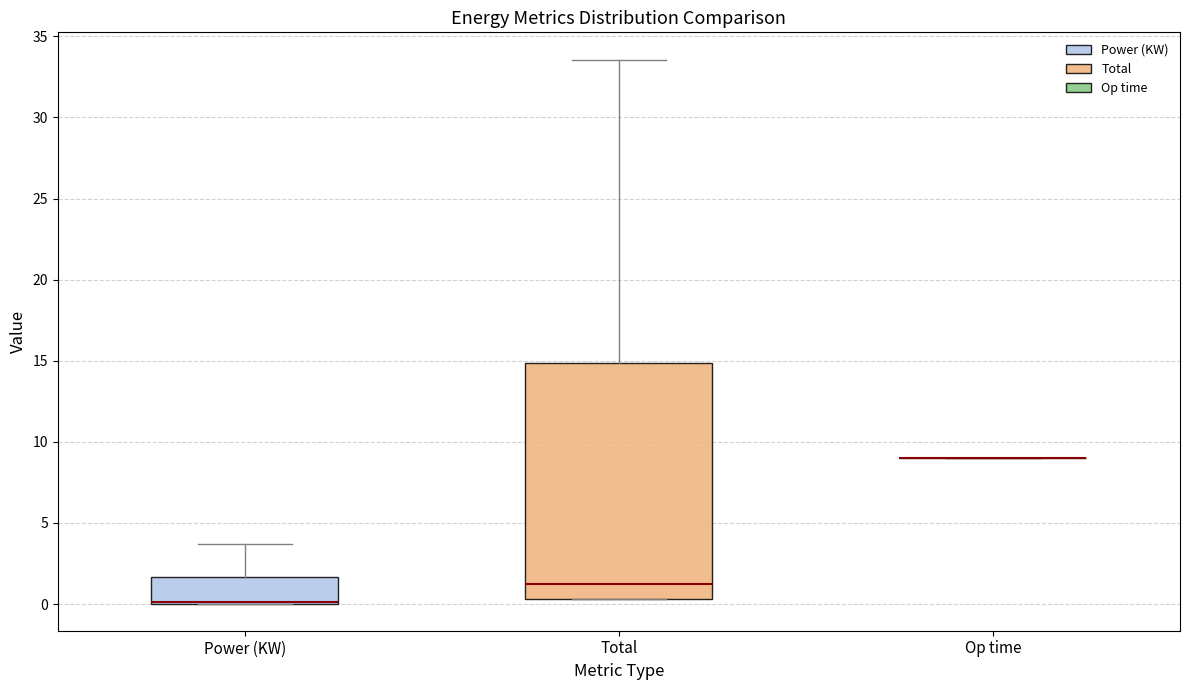

Which box is the tallest, from its lower edge to its upper edge?

Total